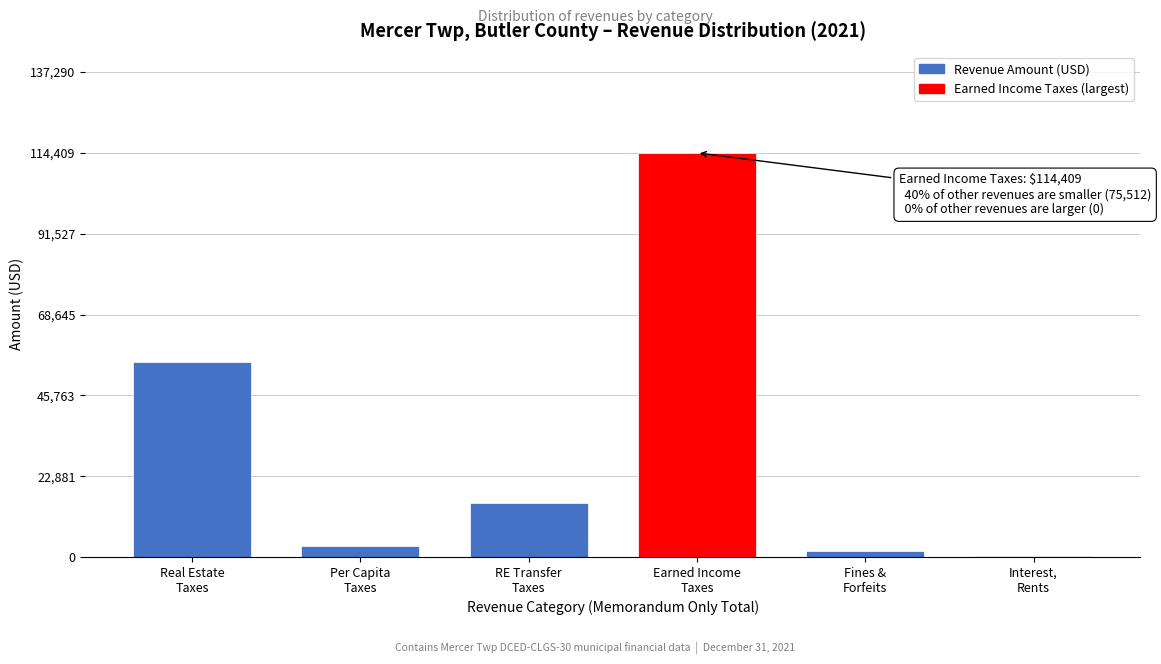

What is the greatest value displayed?

114409